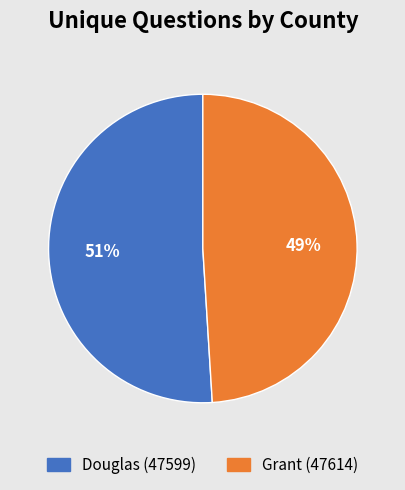

Rank the categories by value from lowest to highest.

Grant (47614), Douglas (47599)